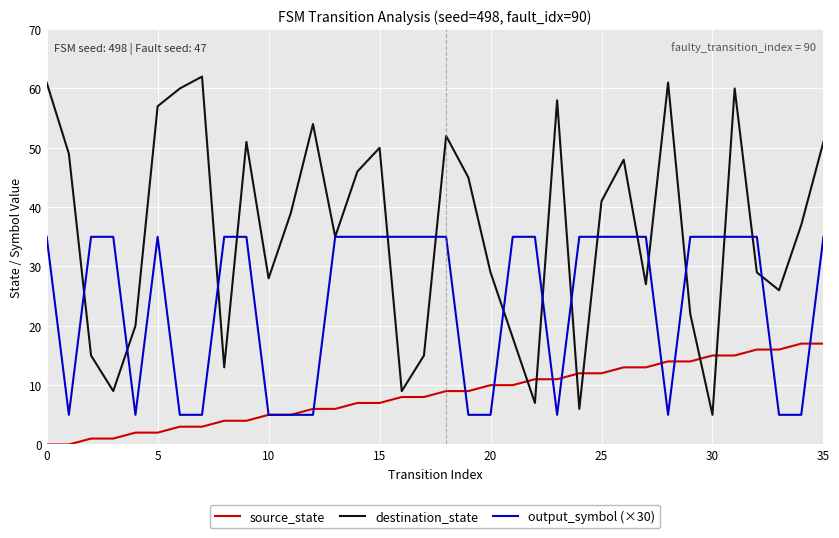

List the series in order of their overall mean, highest first.

destination_state, output_symbol (×30), source_state